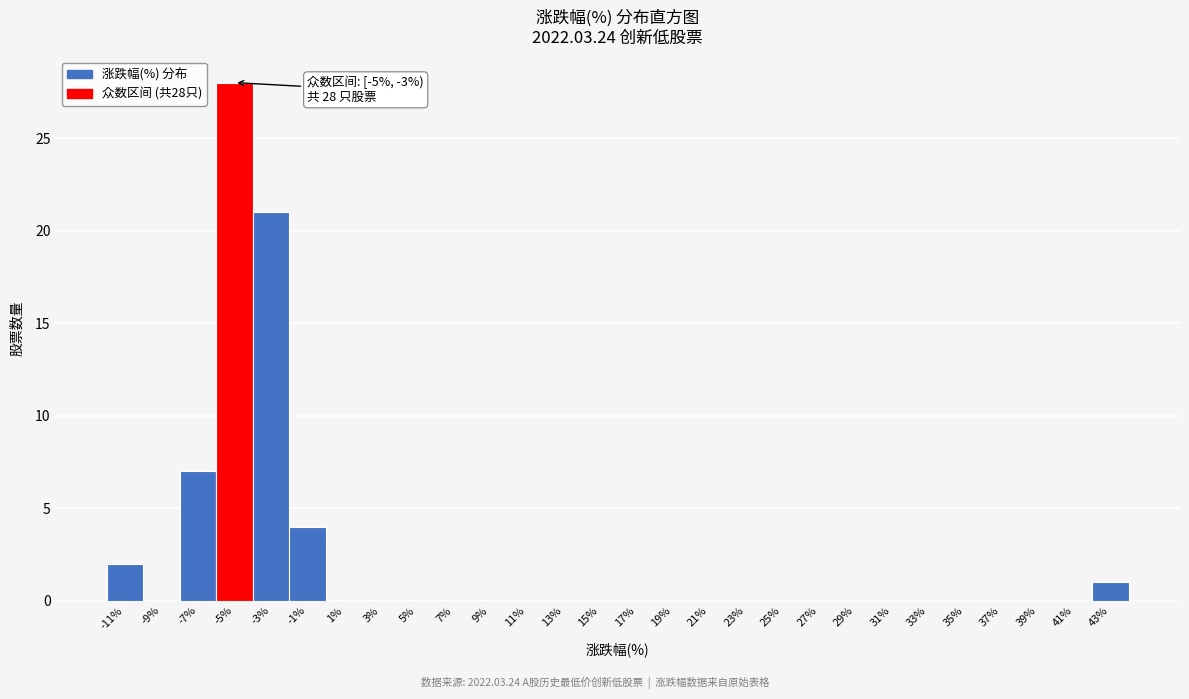

Reading left to right, extract all data points from this chart.

-11%=2	-9%=0	-7%=7	-5%=28	-3%=21	-1%=4	1%=0	3%=0	5%=0	7%=0	9%=0	11%=0	13%=0	15%=0	17%=0	19%=0	21%=0	23%=0	25%=0	27%=0	29%=0	31%=0	33%=0	35%=0	37%=0	39%=0	41%=0	43%=1